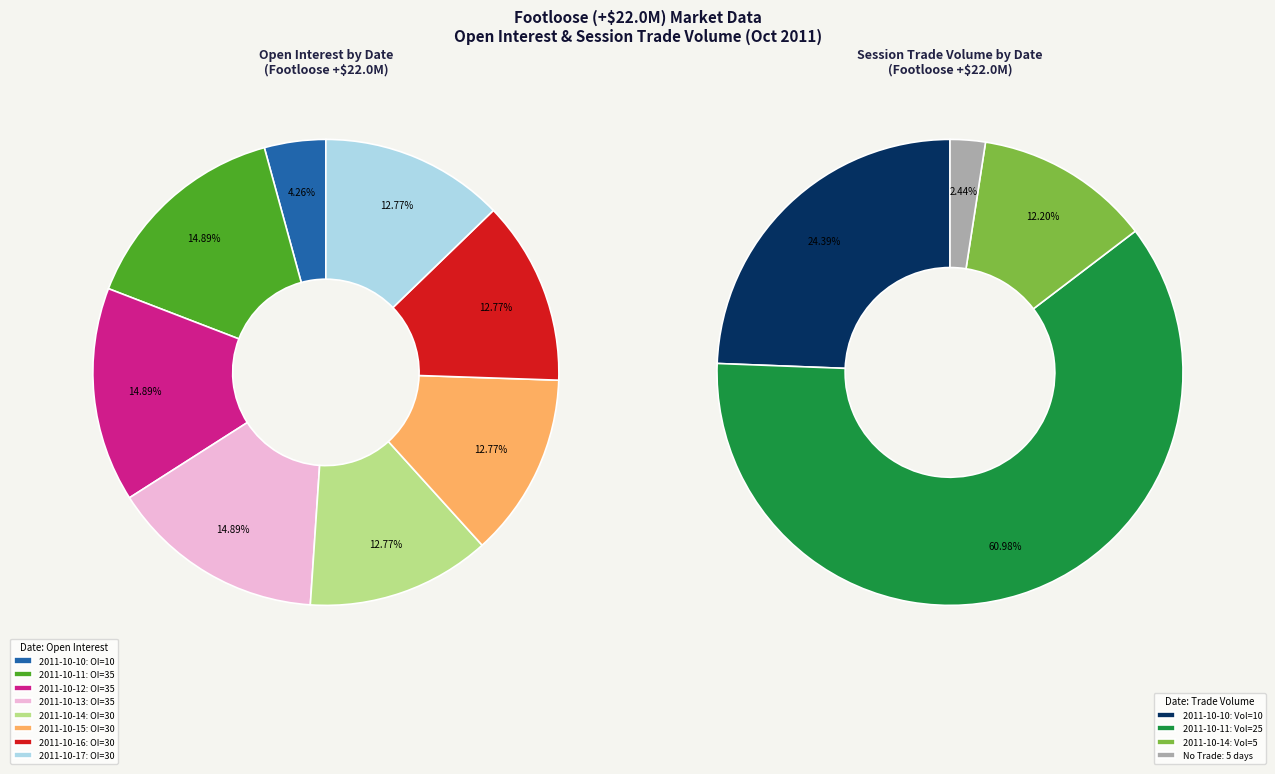

How many slices are in this pie chart?

8